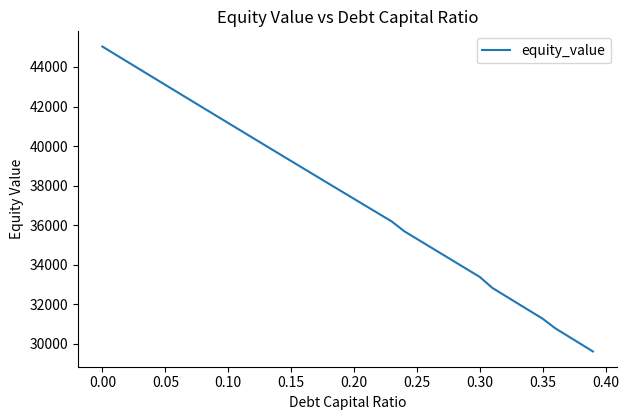

Reading left to right, list all the values displayed in this chart.

45033.5	44645.4	44257.5	43869.9	43482.6	43095.6	42708.8	42322.4	41936.3	41550.5	41164.9	40779.7	40394.8	40010.2	39625.9	39241.9	38858.2	38474.8	38091.8	37709.0	37326.6	36944.5	36562.7	36181.3	35685.3	35299.2	34913.4	34528.0	34142.8	33757.9	33373.3	32817.5	32427.3	32037.4	31647.7	31258.3	30774.4	30382.5	29990.9	29599.5